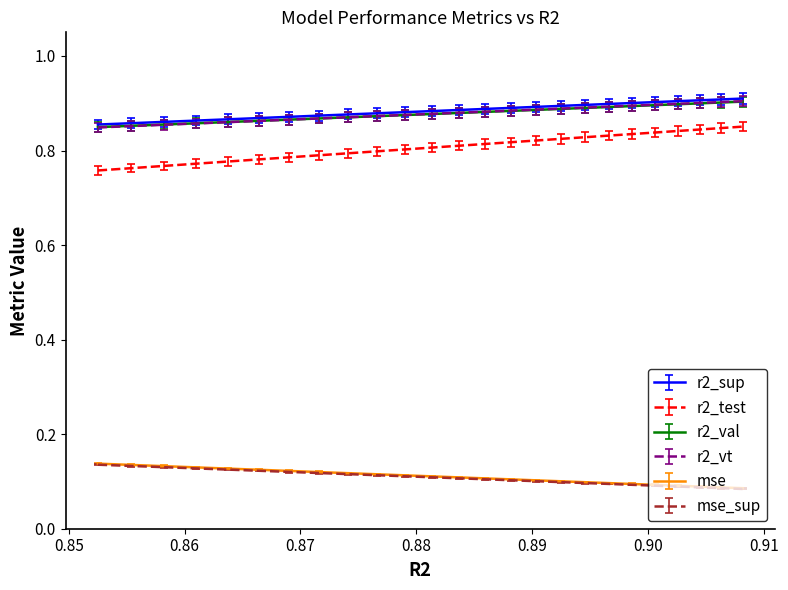

True or false: r2_val and mse cross at least once.

False